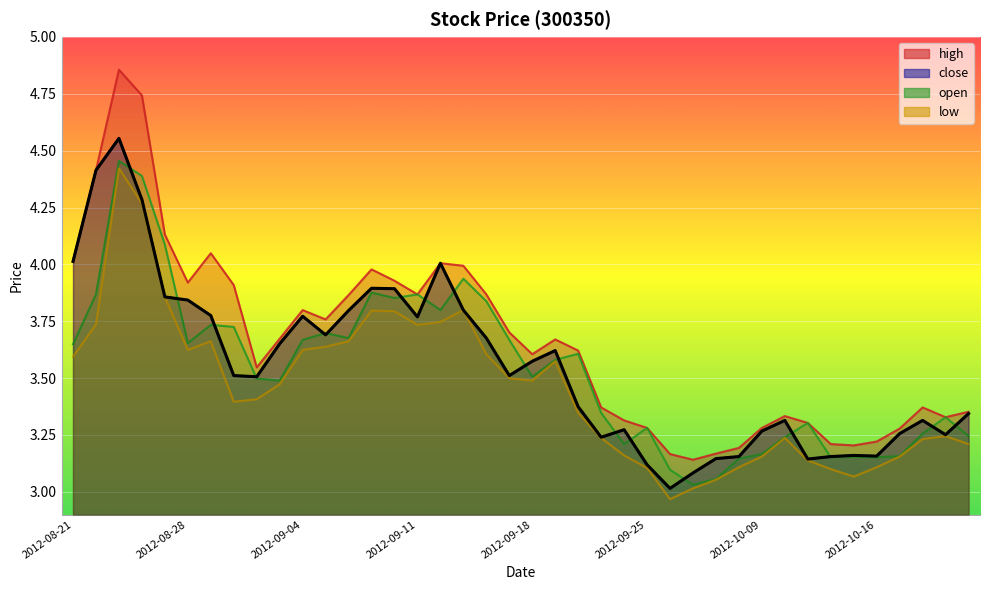

Rank the categories by close value from lowest to highest.

2012-09-26, 2012-09-27, 2012-09-25, 2012-10-11, 2012-09-28, 2012-10-08, 2012-10-12, 2012-10-16, 2012-10-15, 2012-09-21, 2012-10-19, 2012-10-17, 2012-10-09, 2012-09-24, 2012-10-10, 2012-10-18, 2012-10-22, 2012-09-20, 2012-08-31, 2012-08-30, 2012-09-17, 2012-09-18, 2012-09-19, 2012-09-03, 2012-09-14, 2012-09-05, 2012-09-11, 2012-09-04, 2012-08-29, 2012-09-06, 2012-09-13, 2012-08-28, 2012-08-27, 2012-09-10, 2012-09-07, 2012-09-12, 2012-08-21, 2012-08-24, 2012-08-22, 2012-08-23